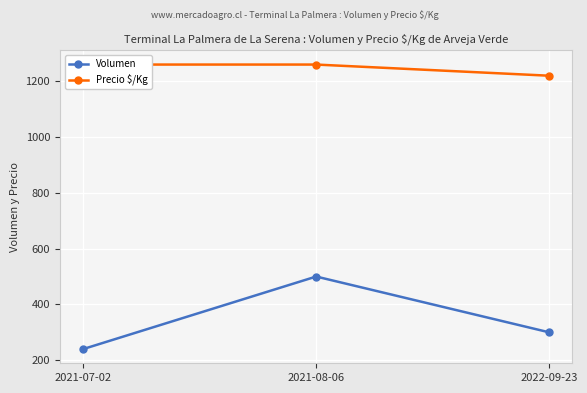

What is the label of the 3rd point from the right?

2021-07-02